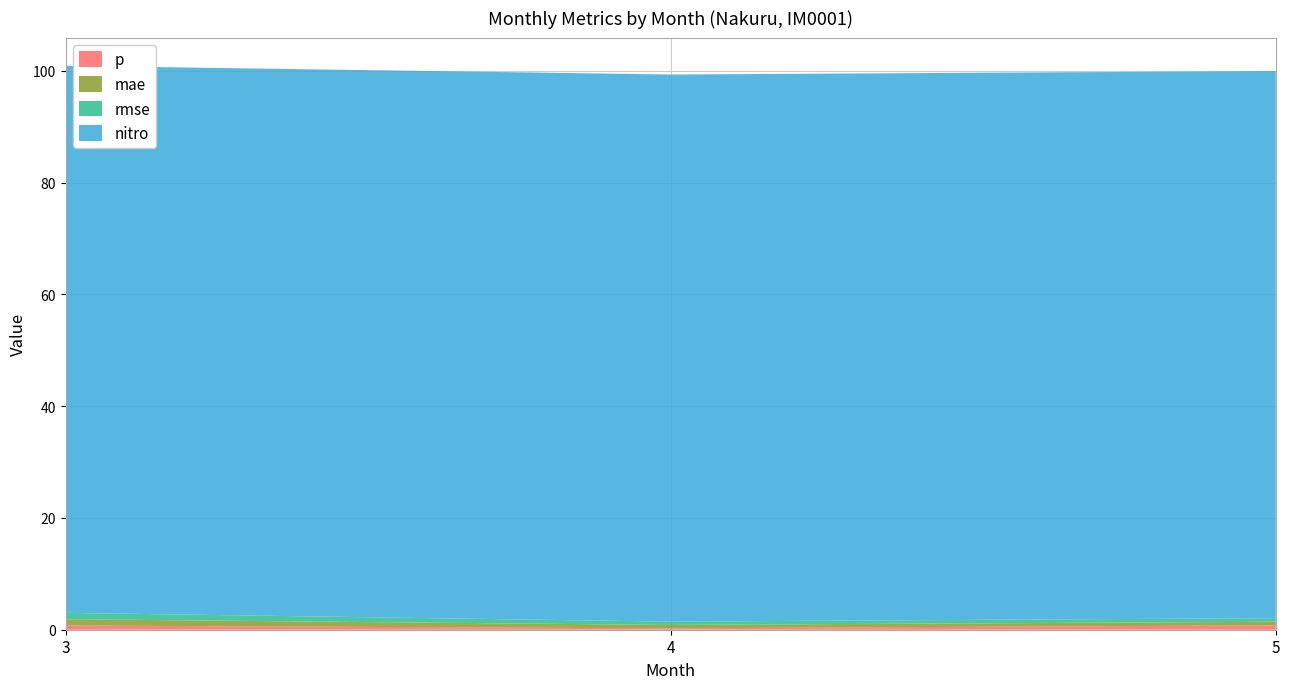

Reading left to right, list all the values displayed in this chart.

p: 0.8	0.3	0.8
mae: 1.1	0.6	0.6
rmse: 1.1	0.6	0.6
nitro: 97.9	97.9	97.9